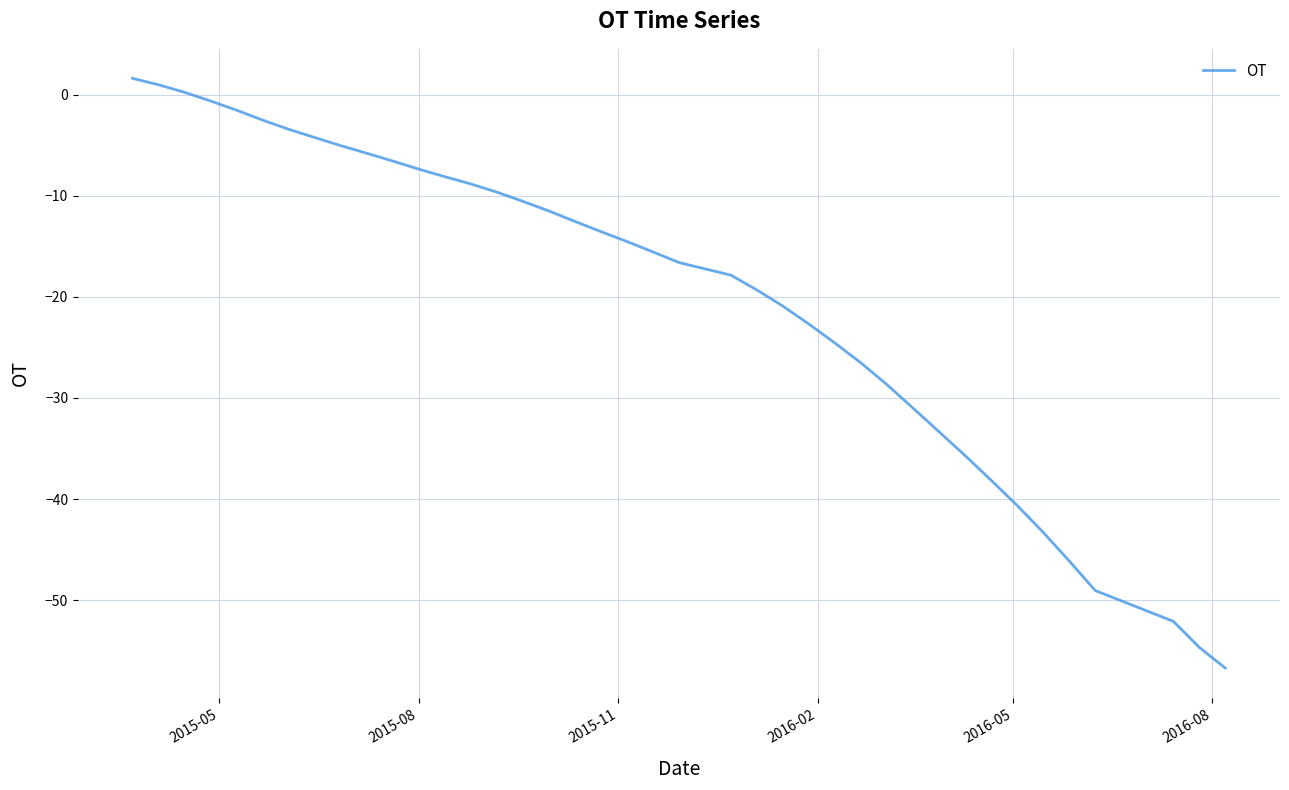

What is the minimum value shown in the chart?

-56.7